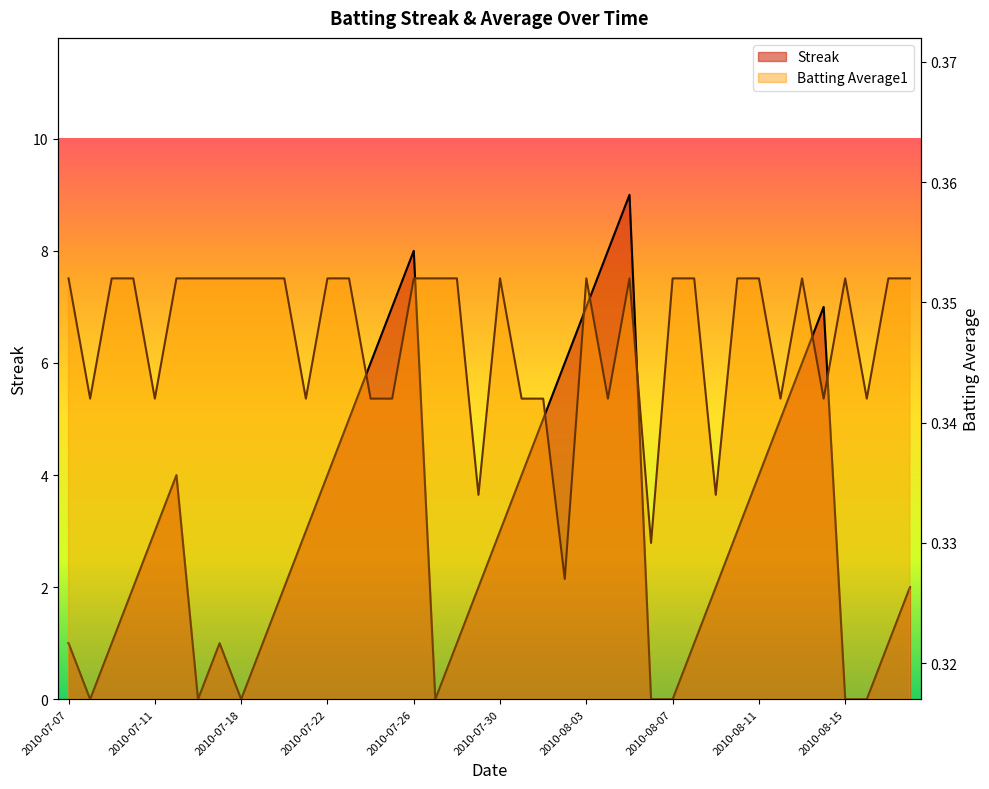

The value of Batting Average1 at 2010-08-02 is 0.3. True or false?

True